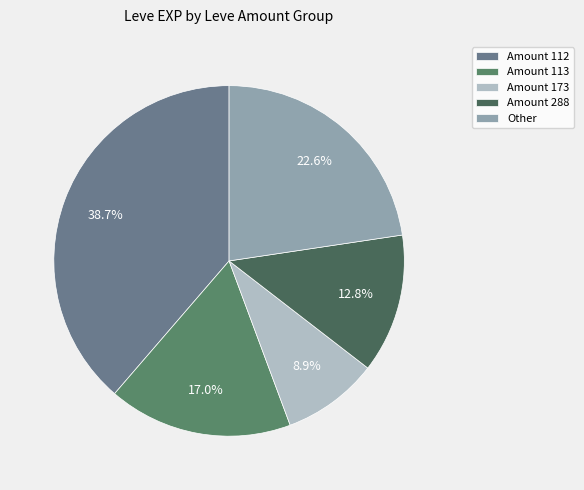

How many segments does this pie chart have?

5